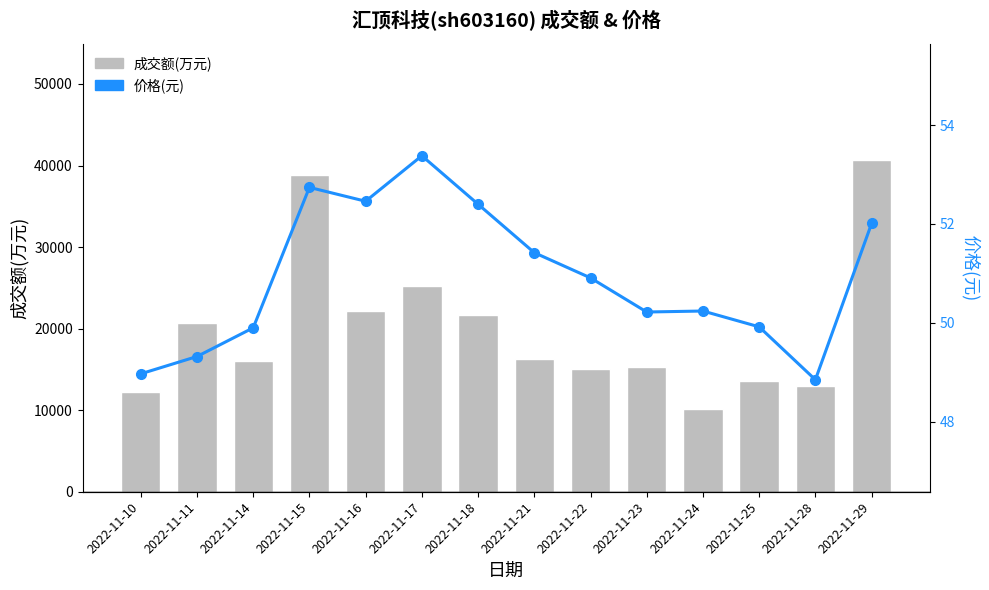

The value of 价格(元) at 2022-11-24 is 50.2. True or false?

True